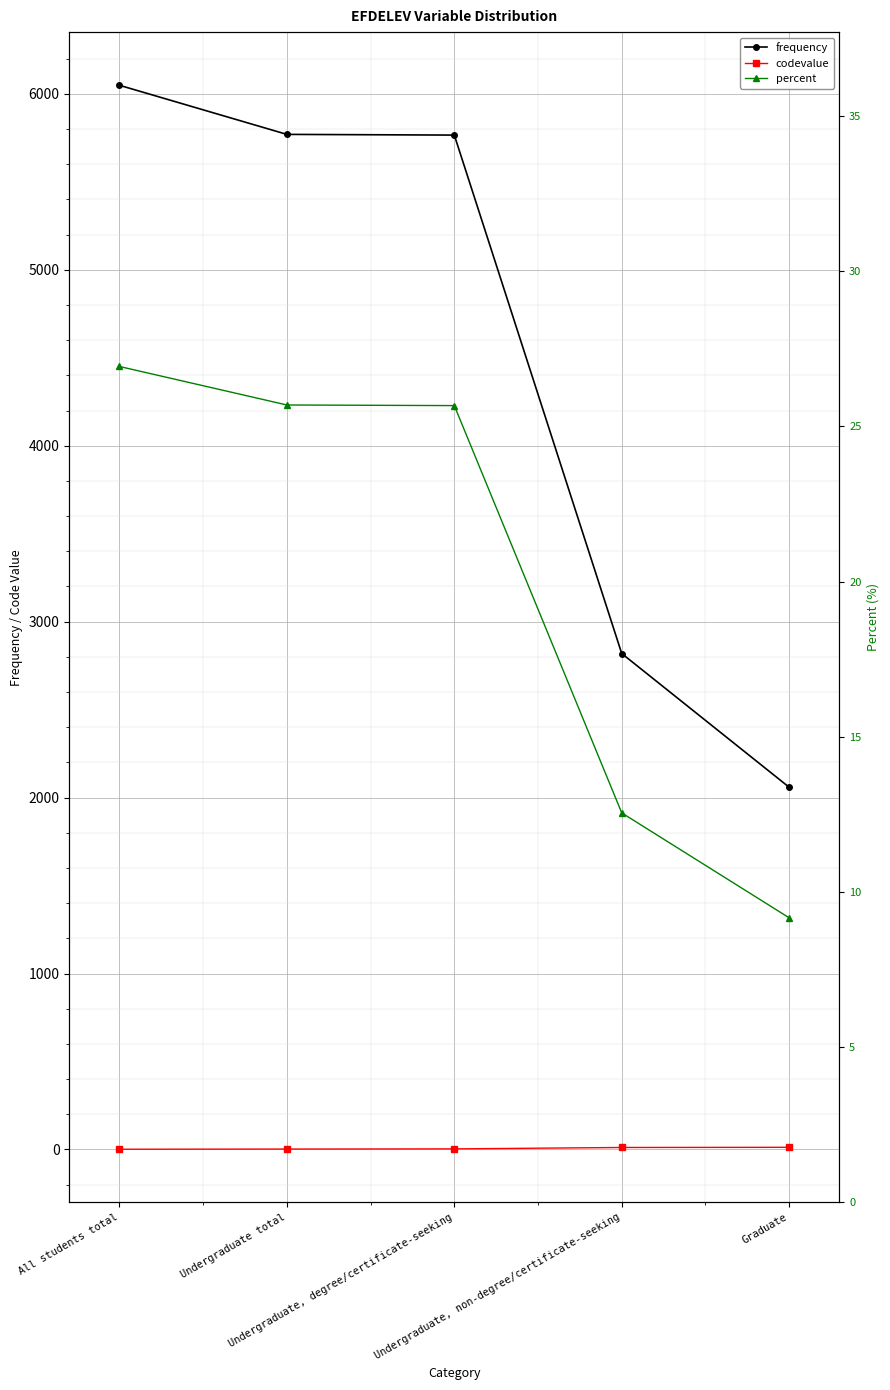

Count the number of data series in this chart.

3